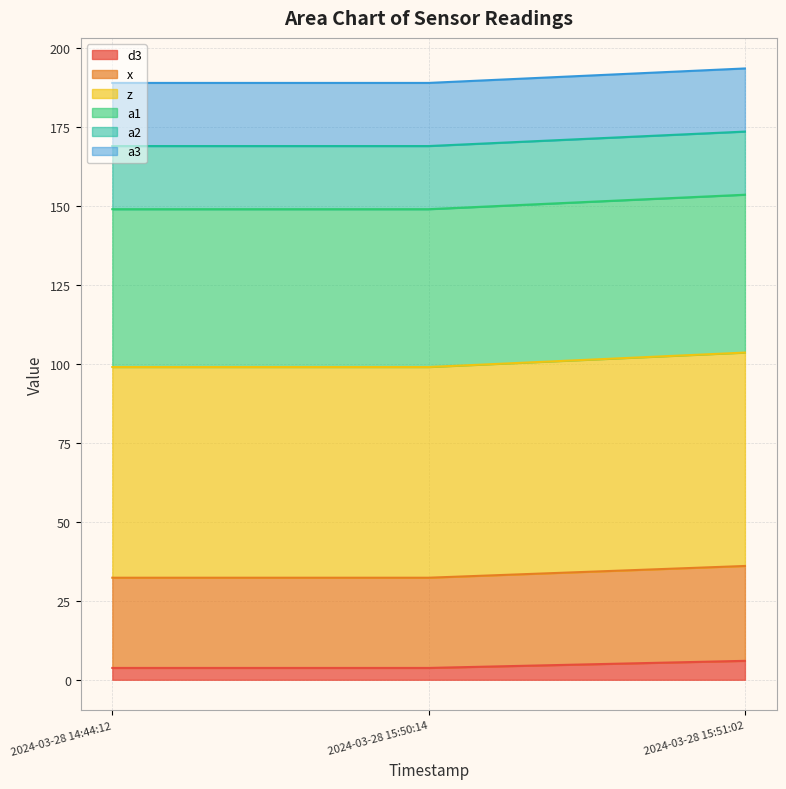

What is the sum of the d3 values at 2024-03-28 15:51:02 and 2024-03-28 14:44:12?

9.8